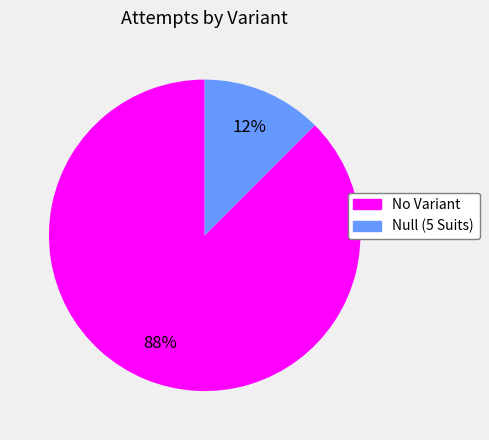

Combined, do Null (5 Suits) and No Variant account for over 50%?

Yes